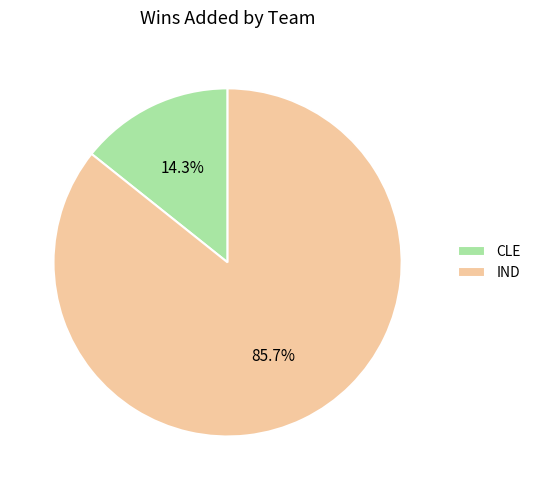

Is there a majority slice in this chart?

Yes